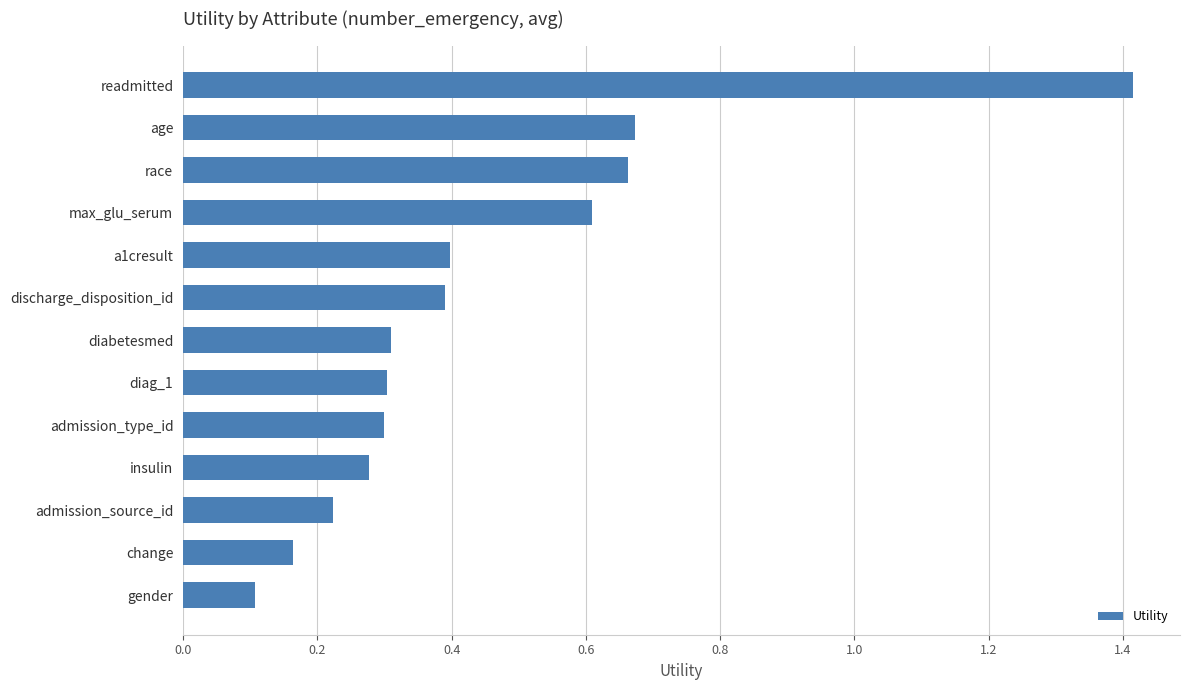

Which category has the highest value across all series?

readmitted